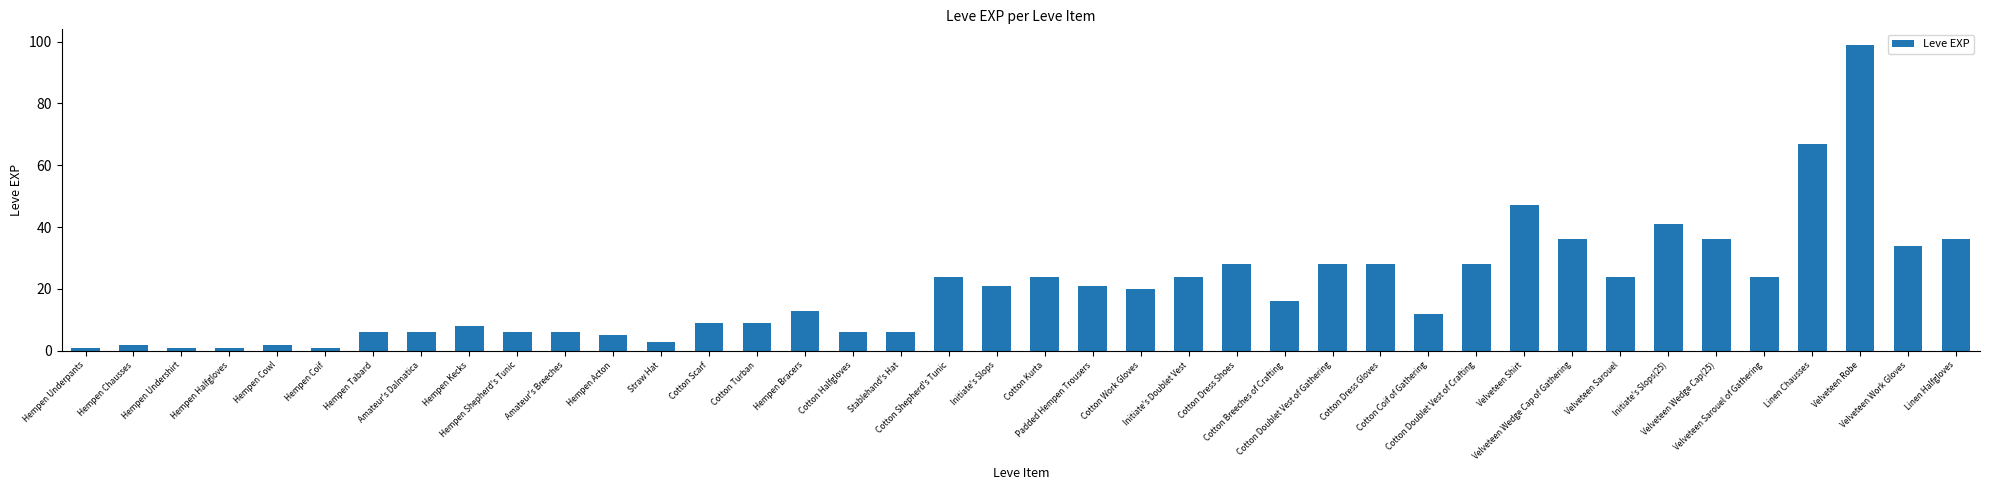

Count the number of categories in the chart.

40